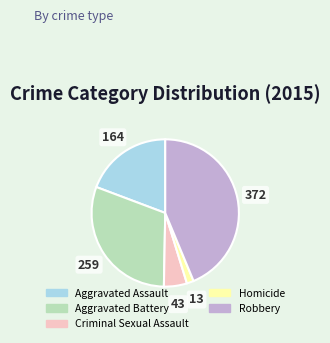

Do Aggravated Battery and Homicide together represent more than half of the pie?

No